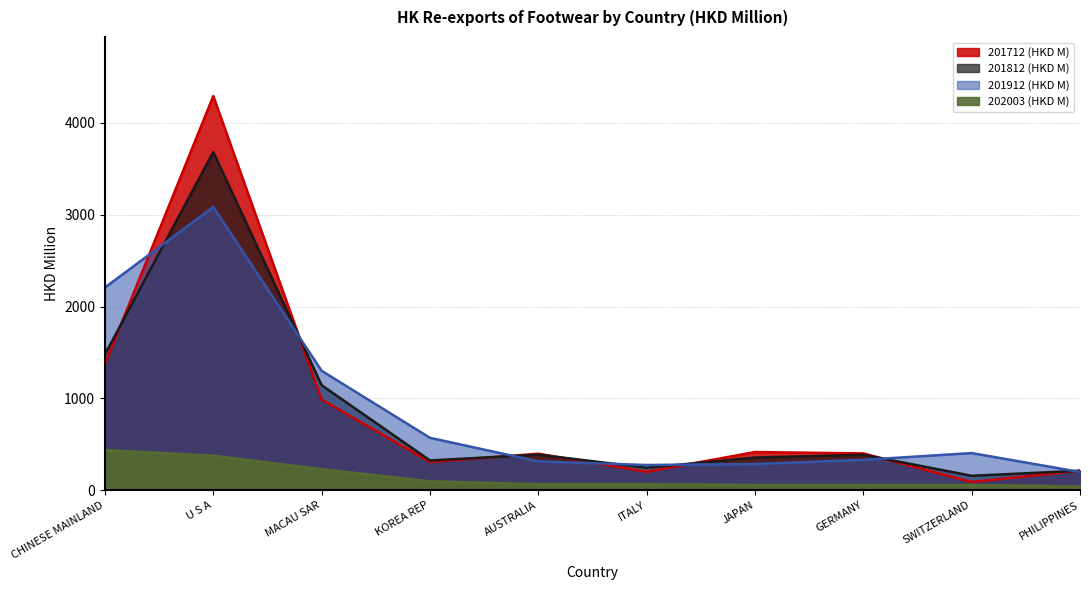

The value of 201912 (HKD M) at JAPAN is 284.8. True or false?

True